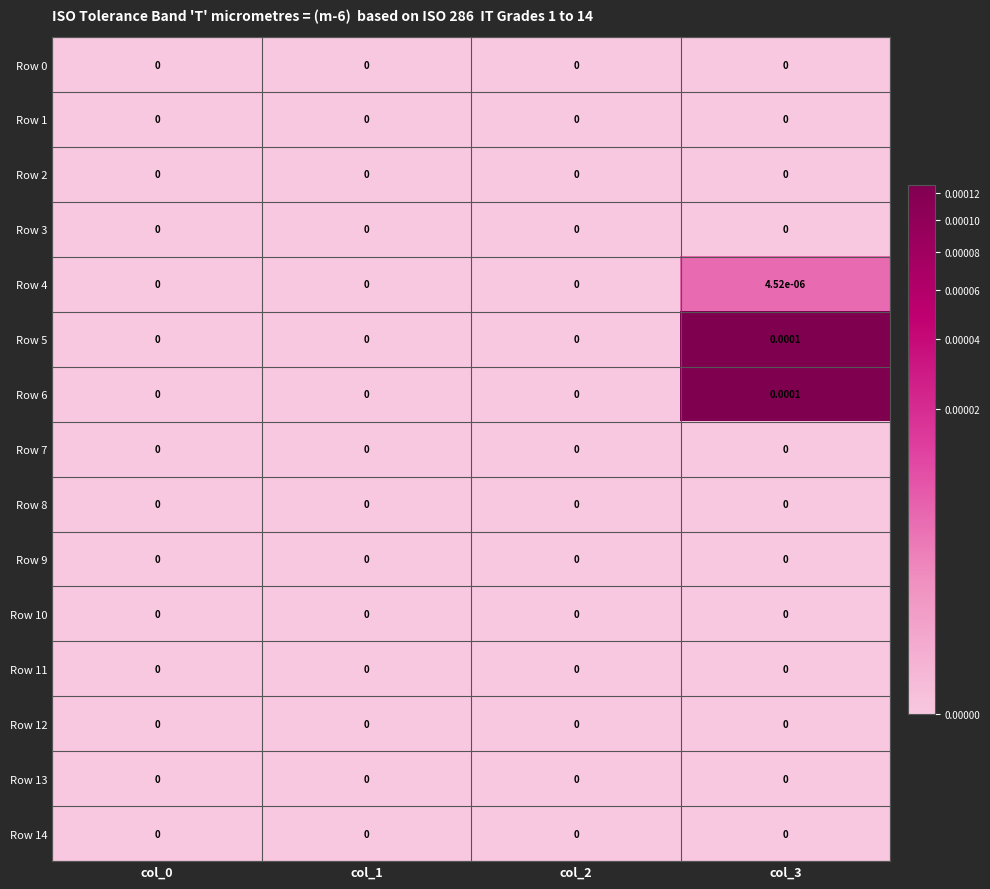

How many series are shown in this chart?

15